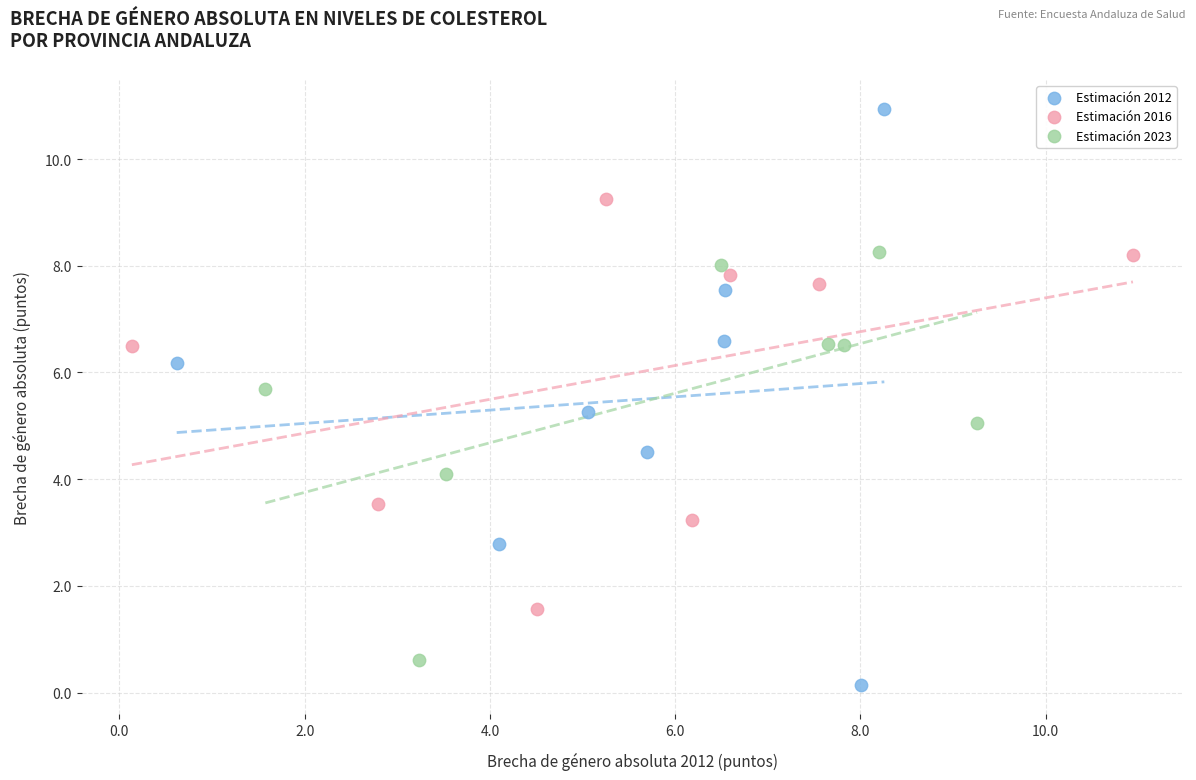

Which series contains the highest Y value?

Estimación 2012